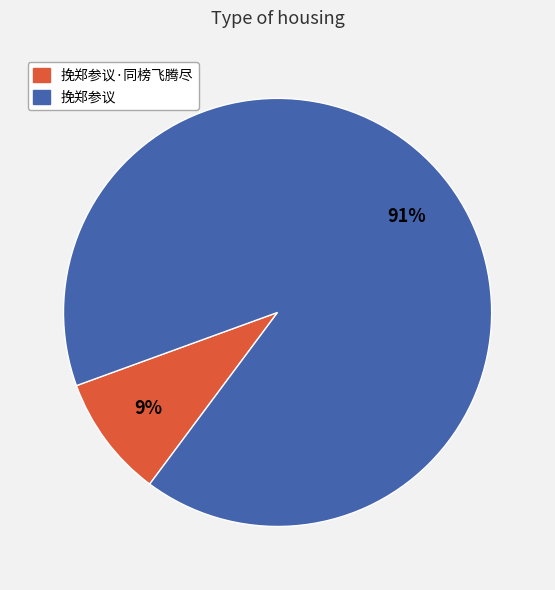

To the nearest percent, what is the average slice percentage?

50%